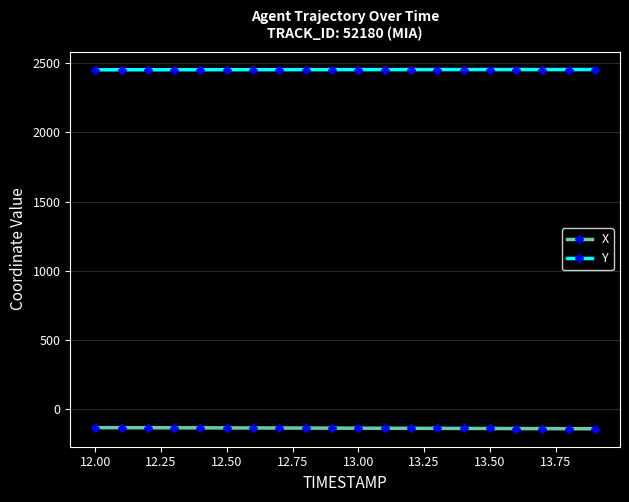

Rank the series by their maximum value, from lowest to highest.

X, Y